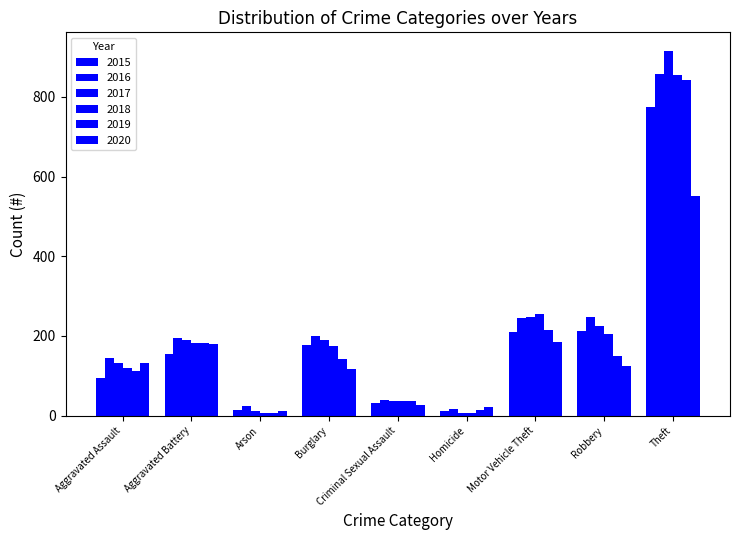

How many series are shown in this chart?

6